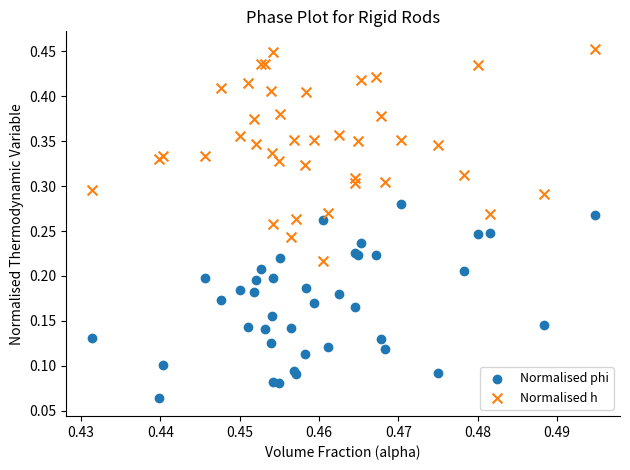

Which series has the widest spread of Y values?

Normalised h